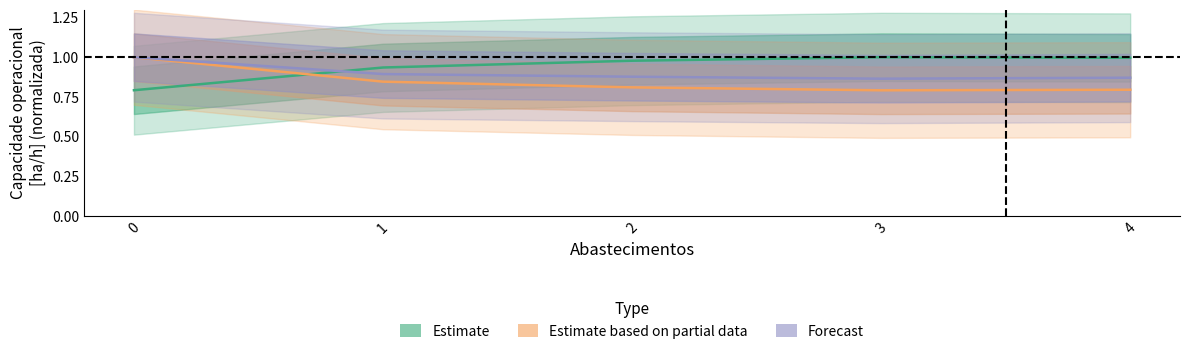

Count the Estimate based on partial data values in the range 0 to 1.

5